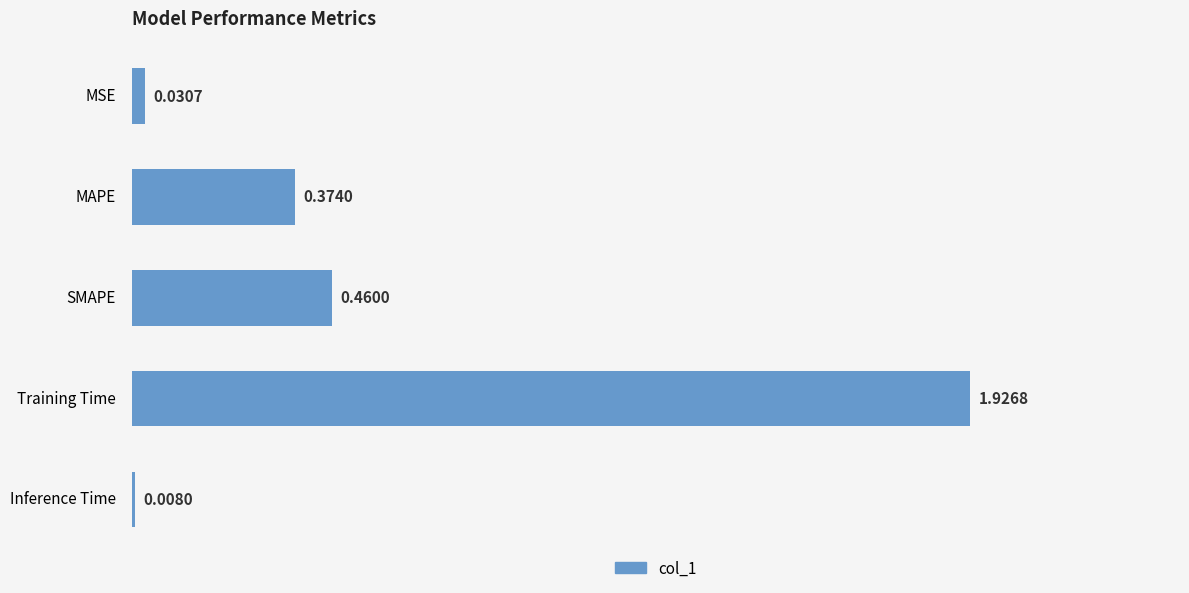

What is the average value?

0.6